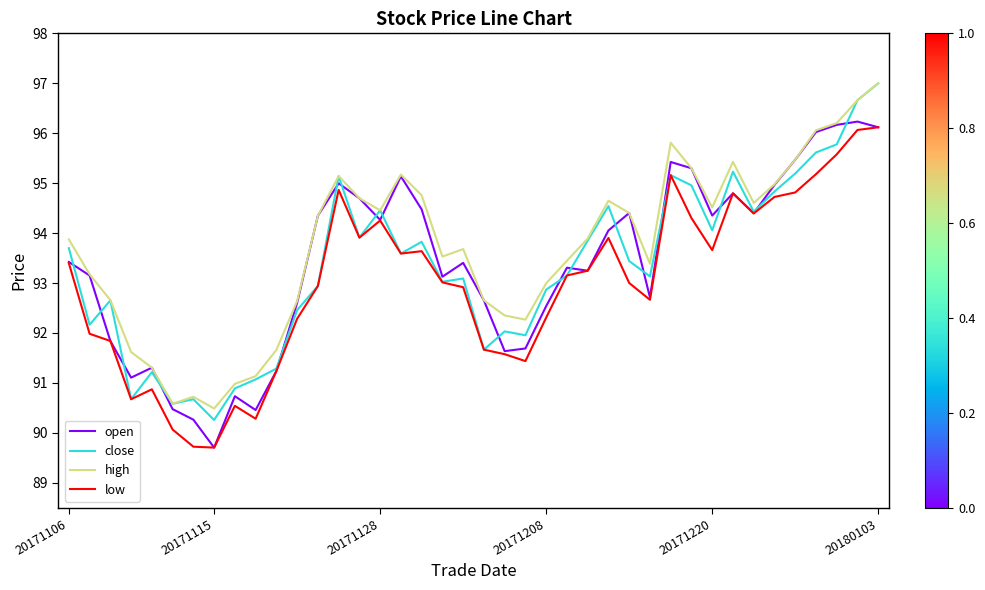

What is the difference between the maximum and minimum values in the close series?

6.7